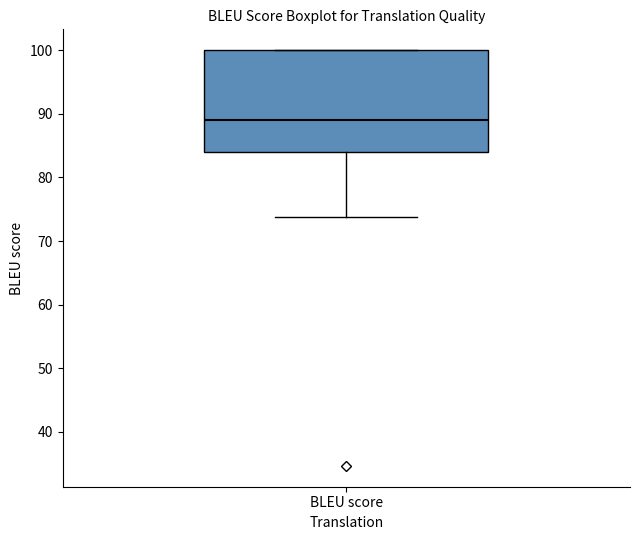

Where does the lower whisker of the box for BLEU score end on the y-axis? The values are not printed on the chart, so give them approximately, as read against the axis.

74